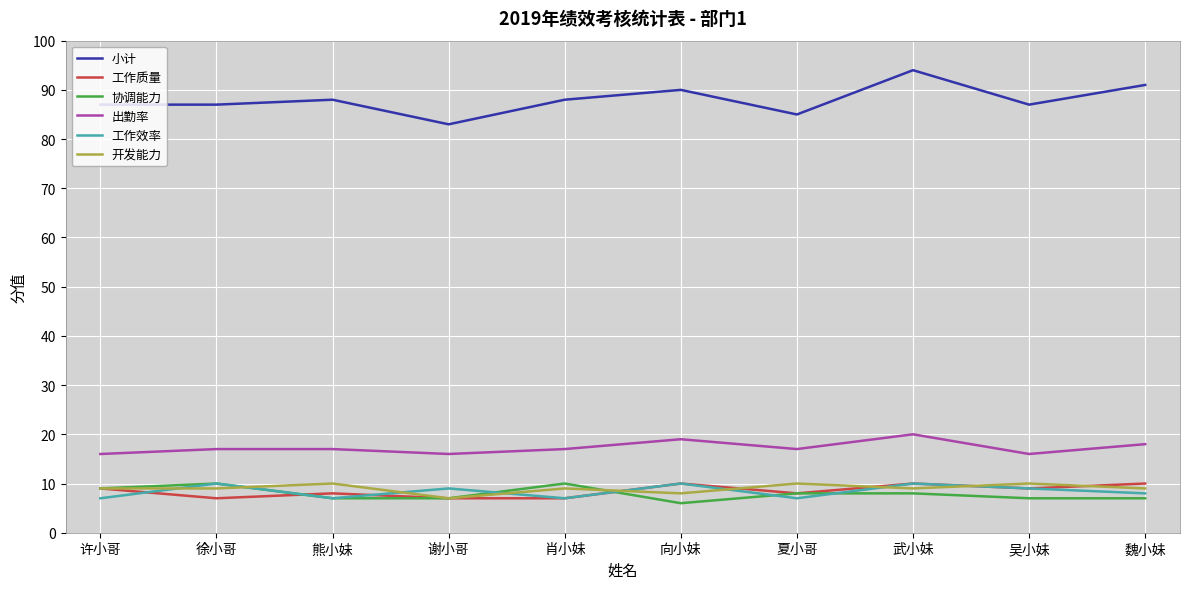

Which series has the largest range (max minus min)?

小计